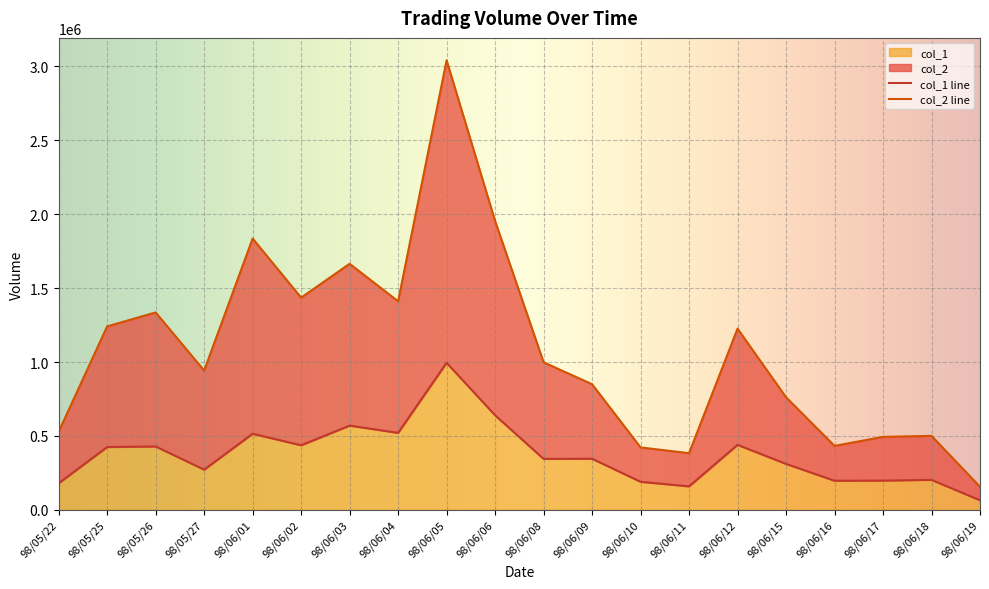

What is the difference between the maximum and minimum values in the col_2 series?

2885100